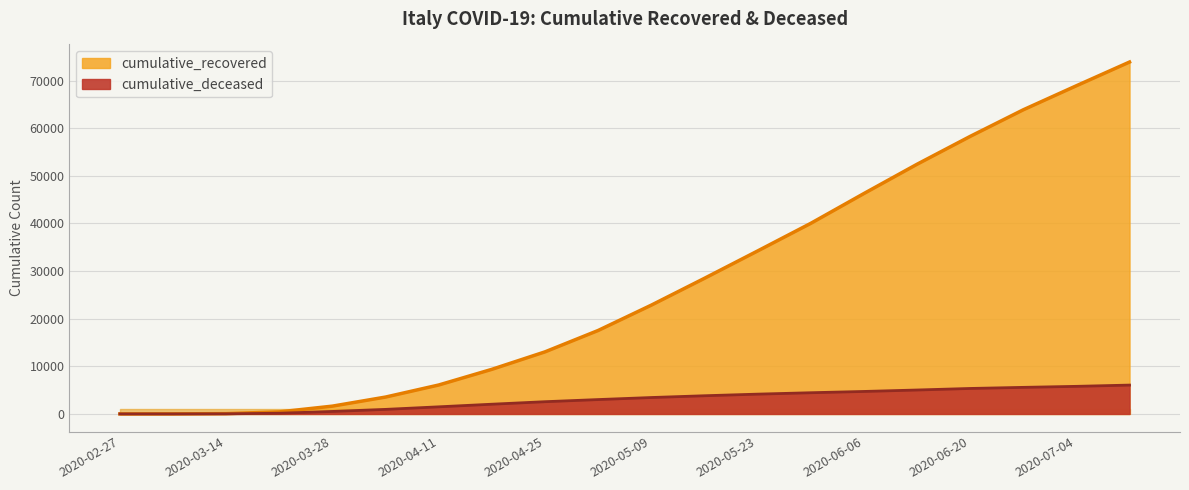

Between 2020-06-20 and 2020-05-09, which is larger?

2020-06-20